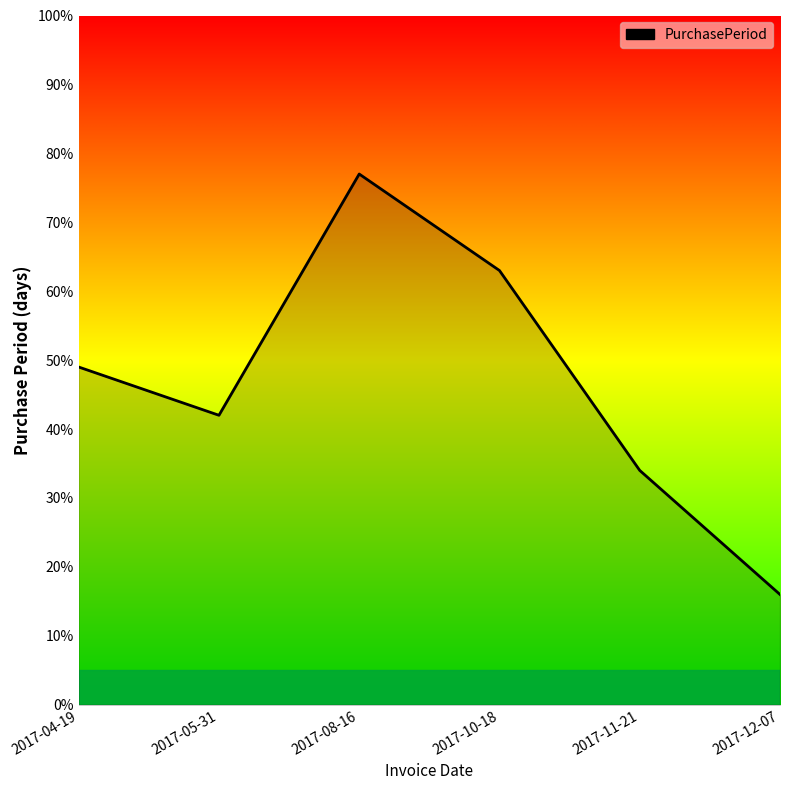

What is the maximum value shown in the chart?

77